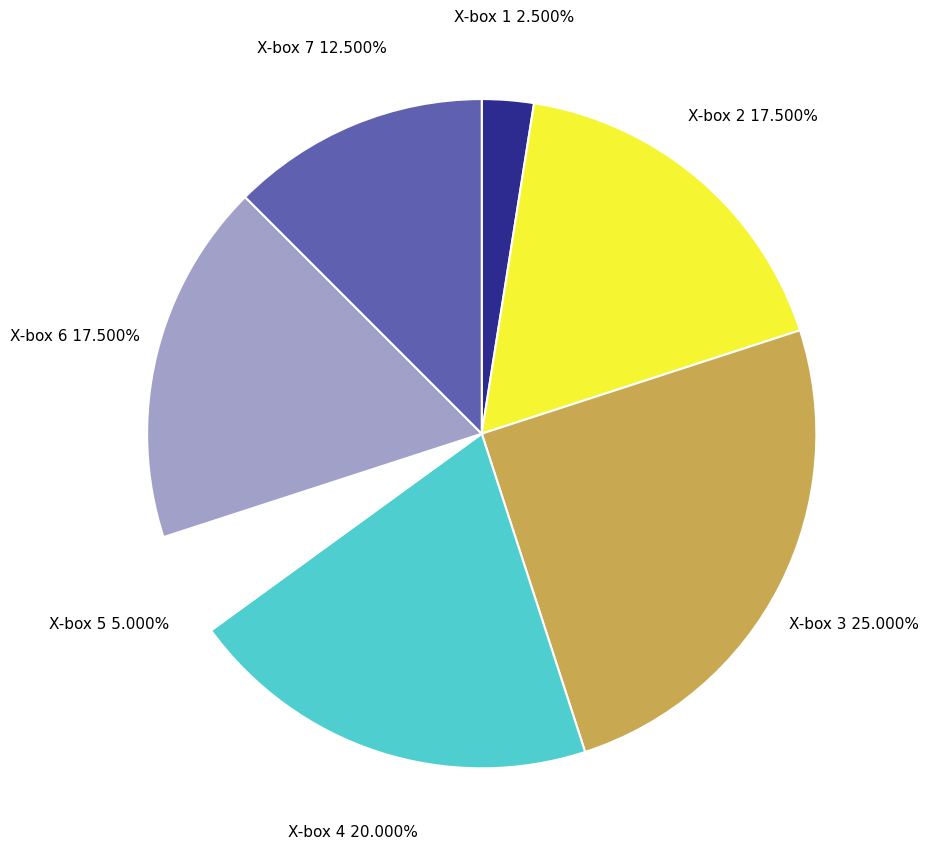

Combined, do X-box 1 and X-box 4 account for over 50%?

No